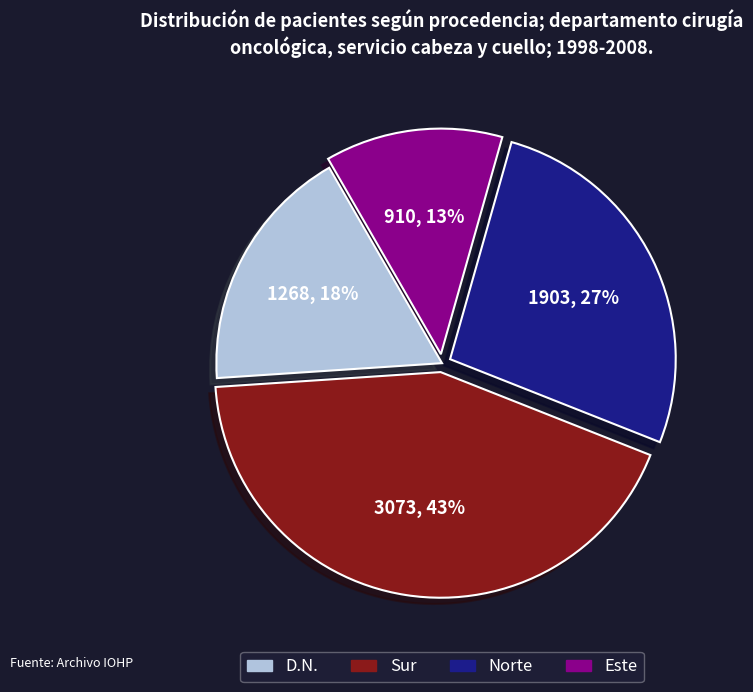

Between D.N. and Sur, which is larger?

Sur